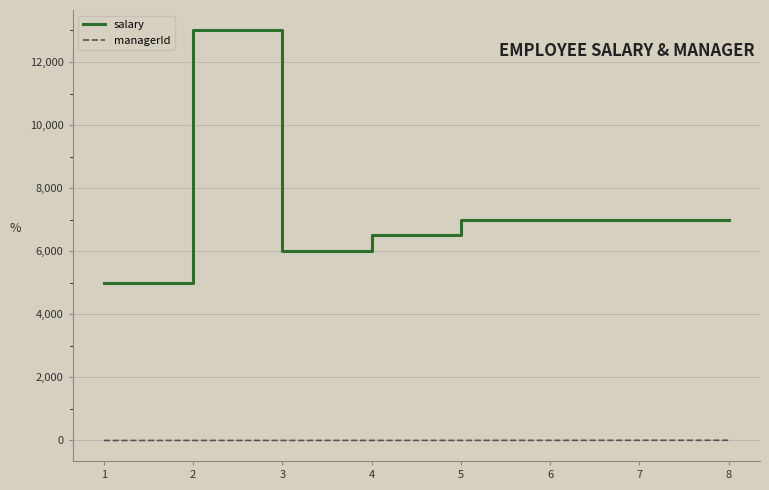

What are all the series names shown in the legend?

salary, managerId